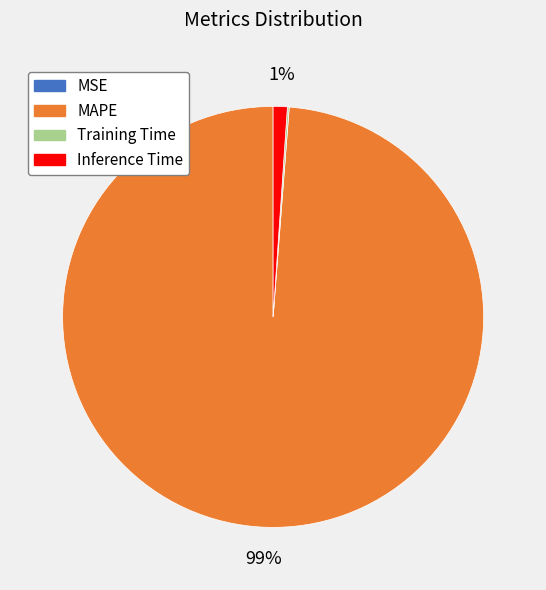

True or false: Inference Time accounts for 11% of the total.

False